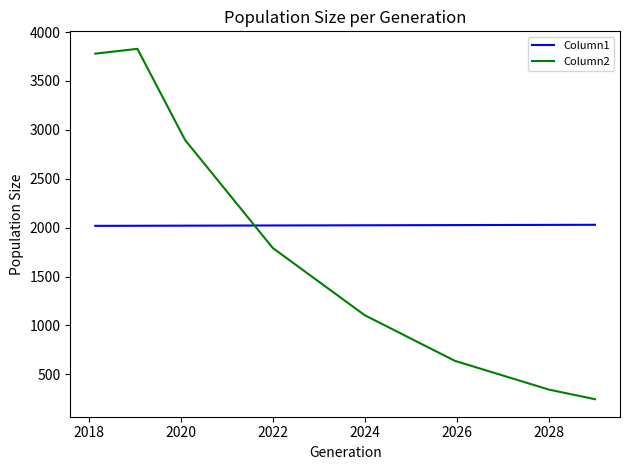

What is the difference between the maximum and minimum values in the Column1 series?

10.9